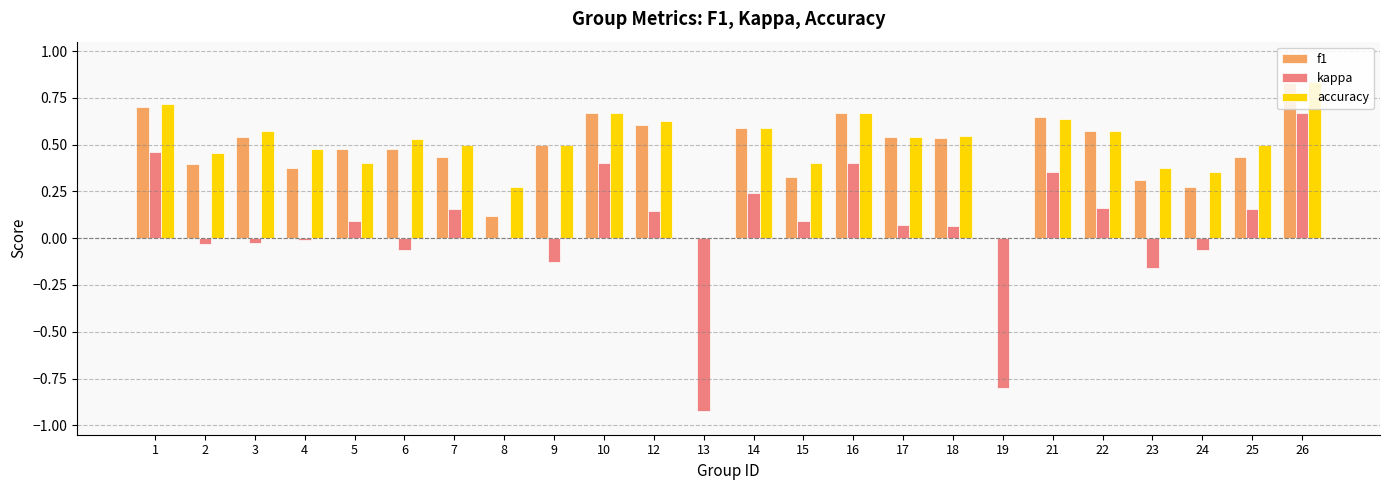

Which series changed the most between 9 and 26?

kappa